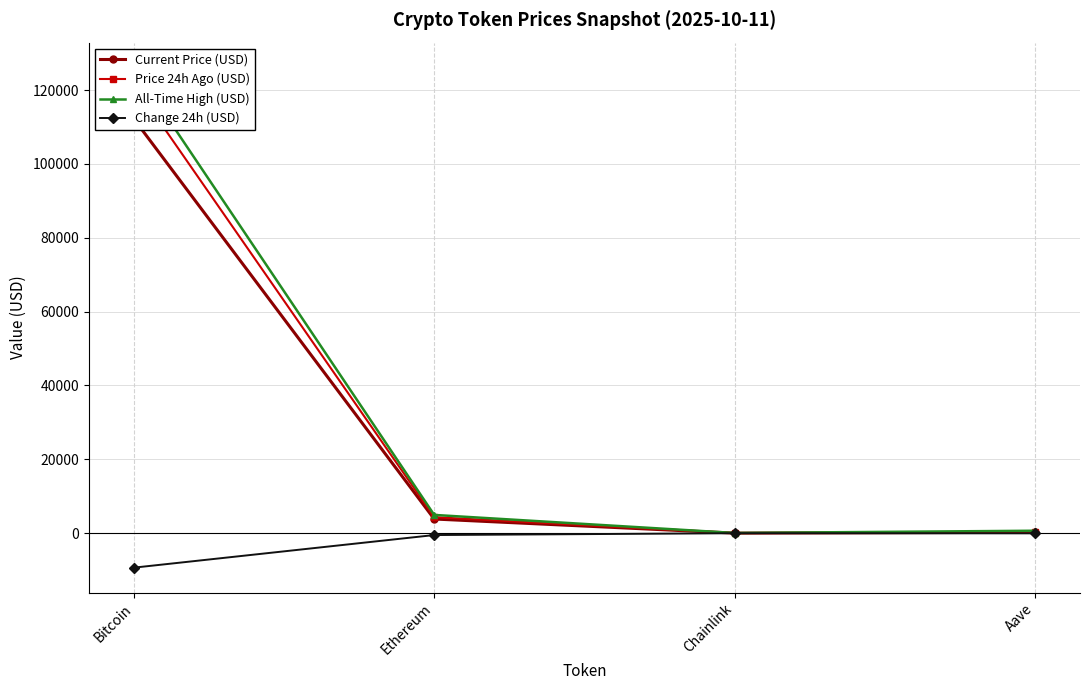

Rank the series at Ethereum from lowest to highest value.

Change 24h (USD), Current Price (USD), Price 24h Ago (USD), All-Time High (USD)